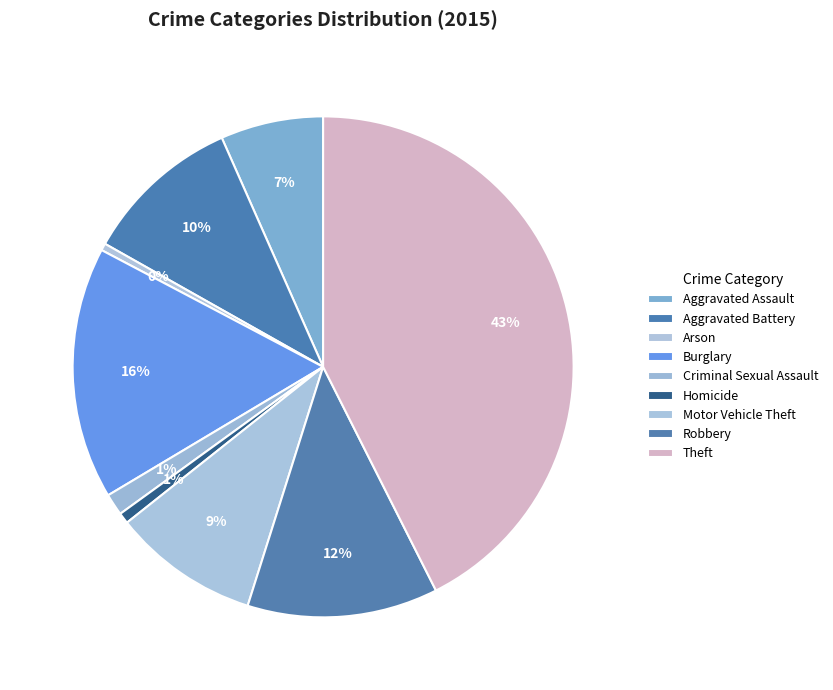

How many slices are in this pie chart?

9